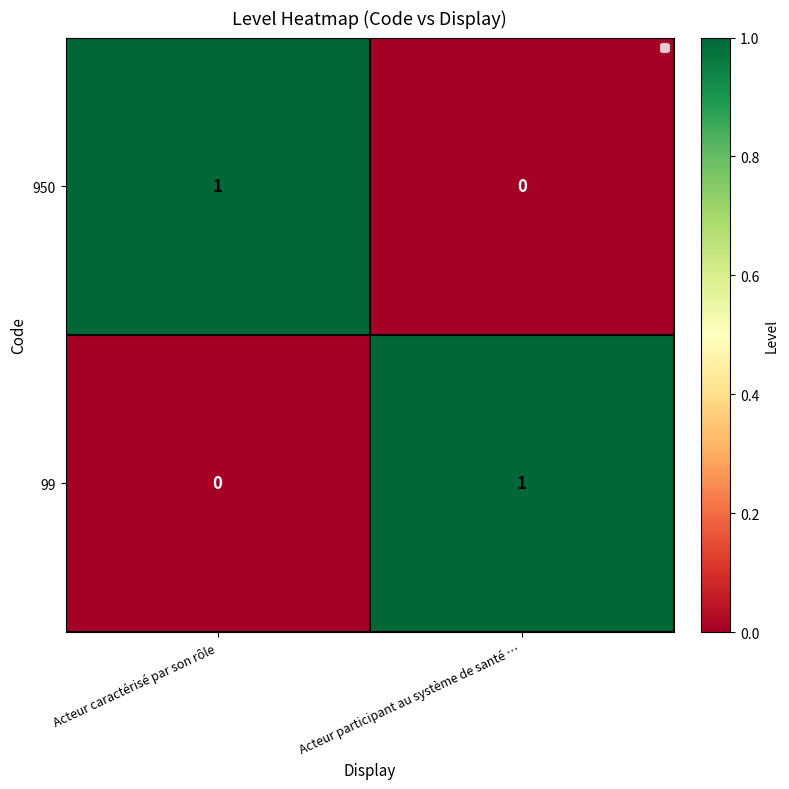

At which label is 950 closest to 0?

Acteur participant au système de santé …